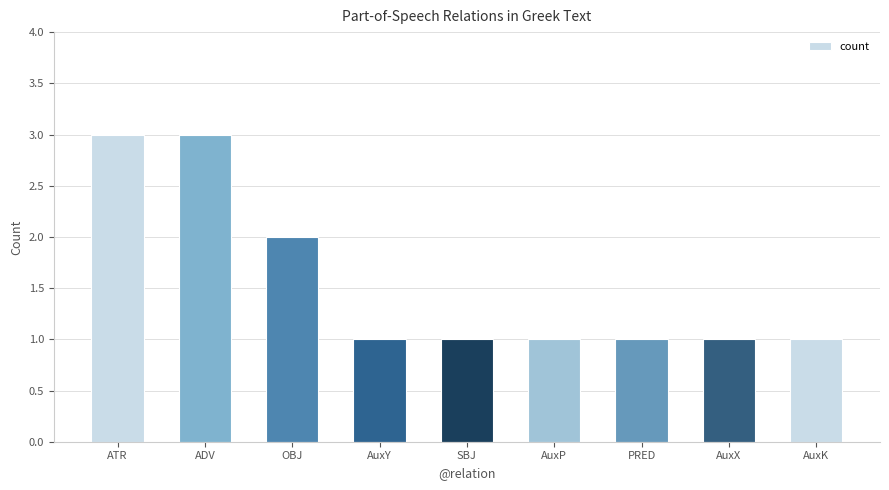

What is the minimum value shown in the chart?

1